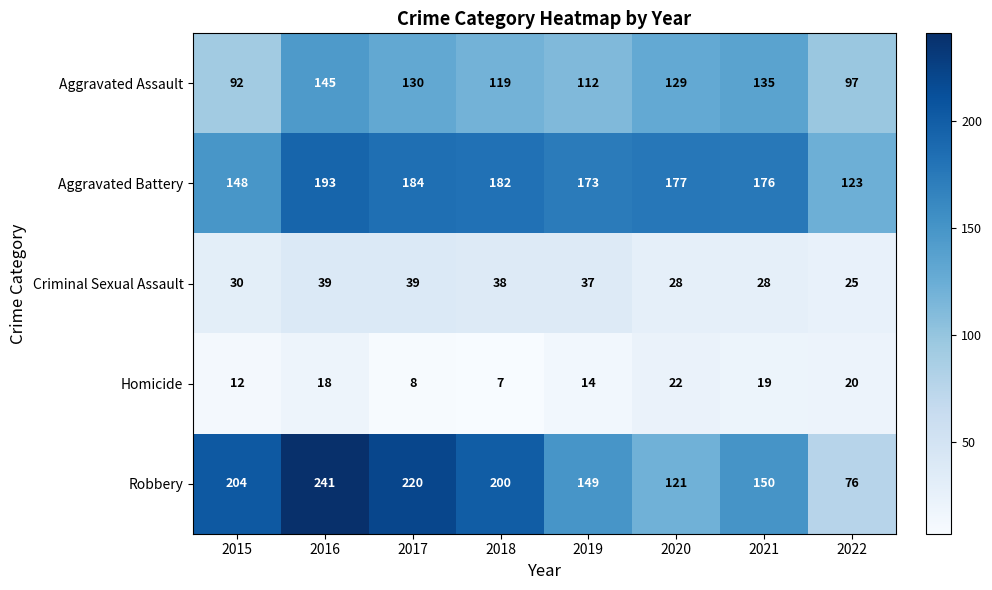

What is the maximum value shown in the chart?

241